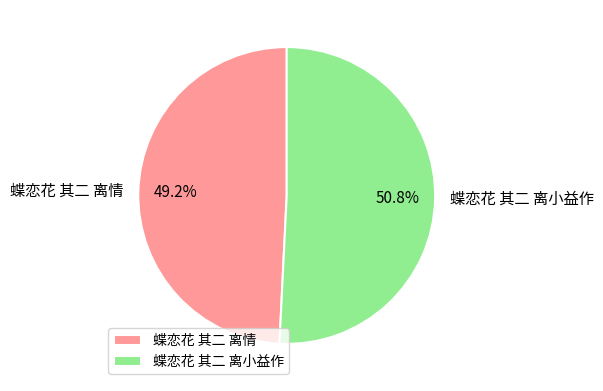

Does any single category account for the majority?

Yes